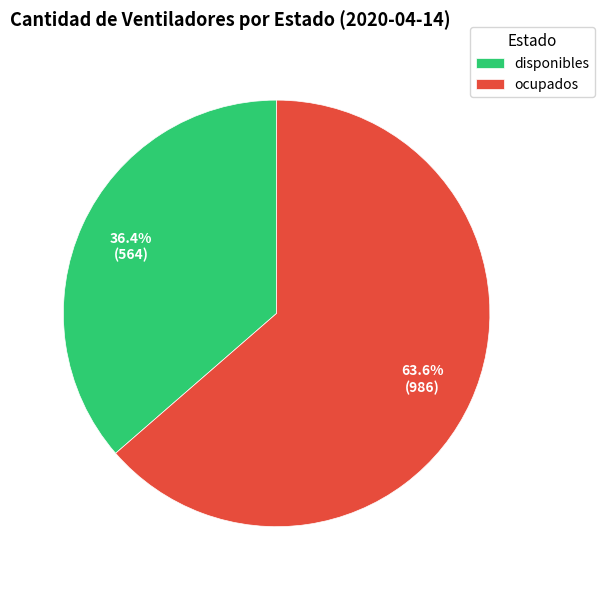

The disponibles slice represents 42% of the pie. True or false?

False